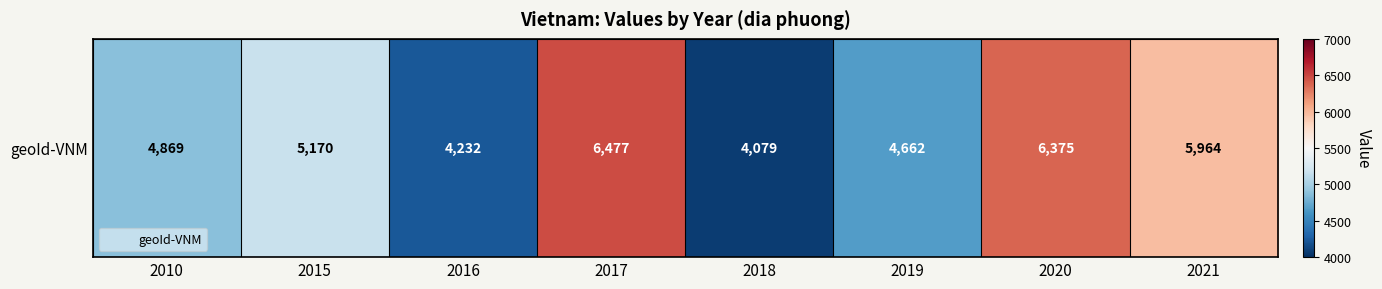

Reading right to left, transcribe all the data shown in this chart.

5964	6375	4662	4079	6477	4232	5170	4869